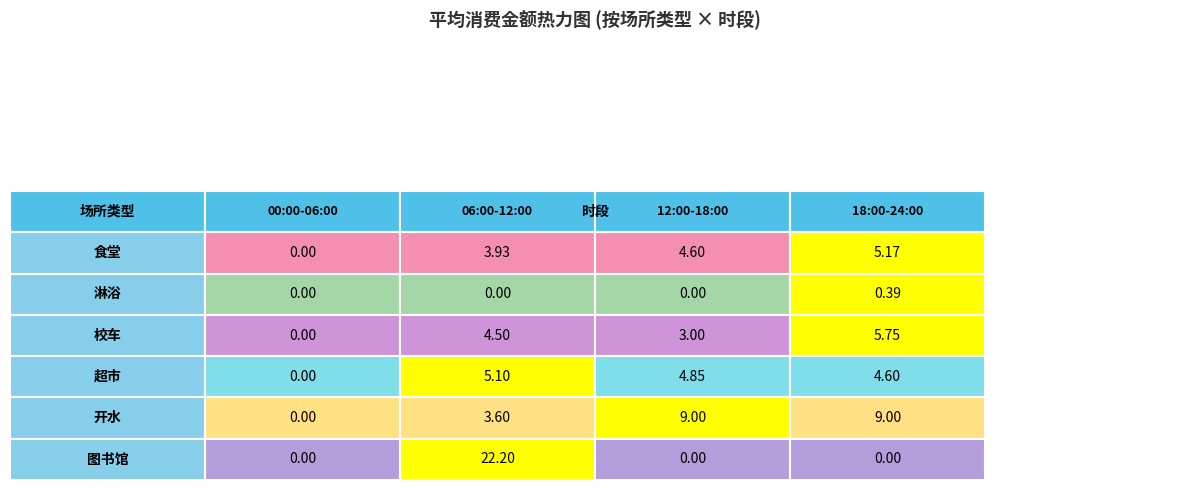

At how many categories does at least one series exceed 16?

1